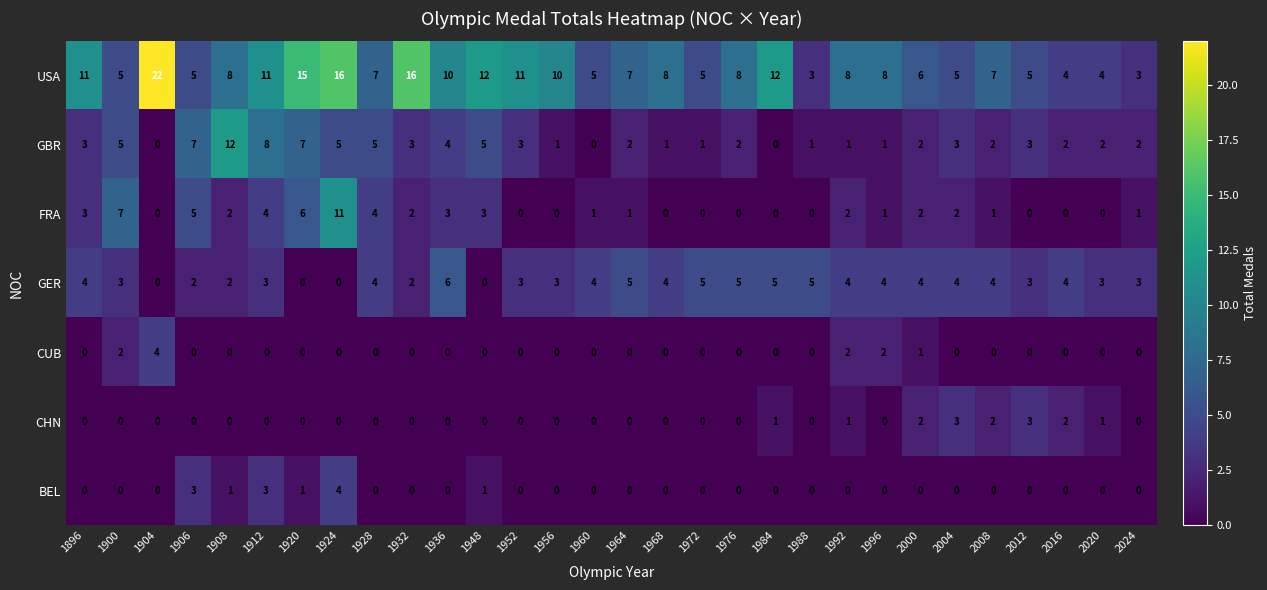

At which category is the sum across all series the highest?

1924